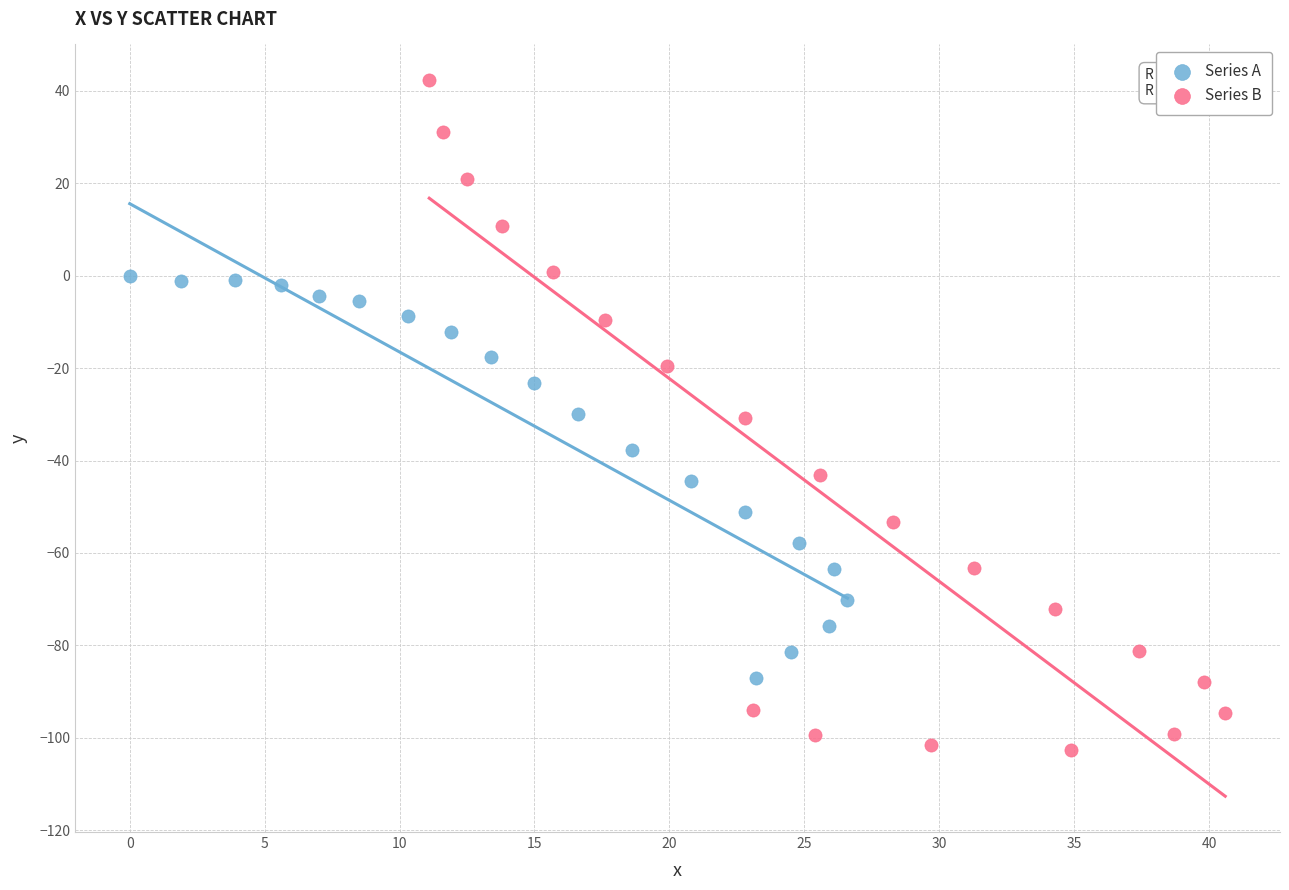

Which series has the largest Y range (max minus min)?

Series B